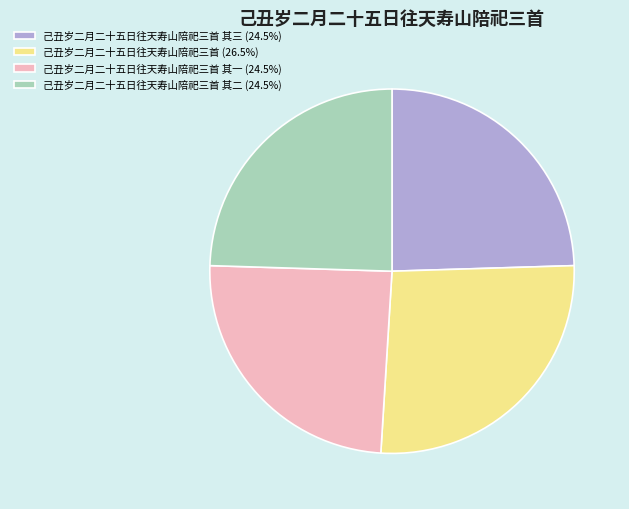

Is there any slice that represents more than half of the pie?

No